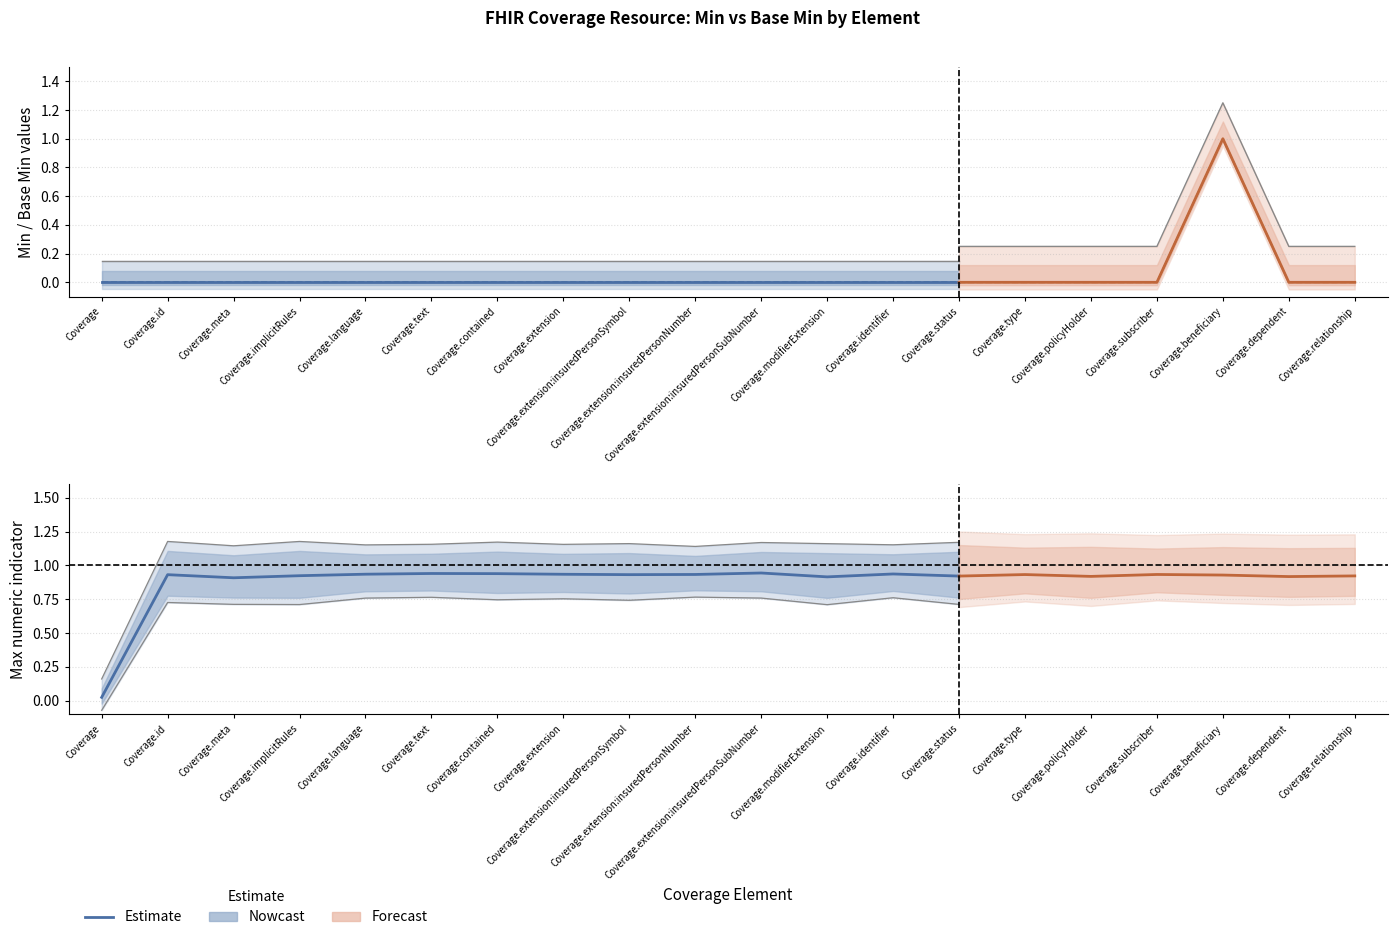

Reading left to right, list all the values displayed in this chart.

Min: 0	0	0	0	0	0	0	0	0	0	0	0	0	0	0	0	0	1	0	0
Base Min: 0	0	0	0	0	0	0	0	0	0	0	0	0	0	0	0	0	1	0	0
Max_num: 0	1	1	1	1	1	1	1	1	1	1	1	1	1	1	1	1	1	1	1